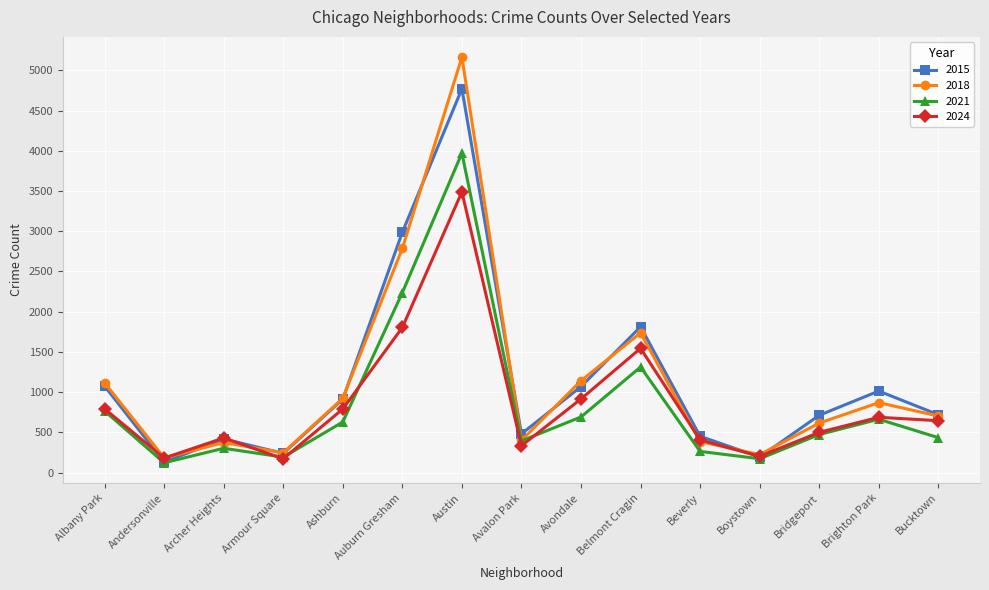

How many data points in 2015 are less than 720?

7